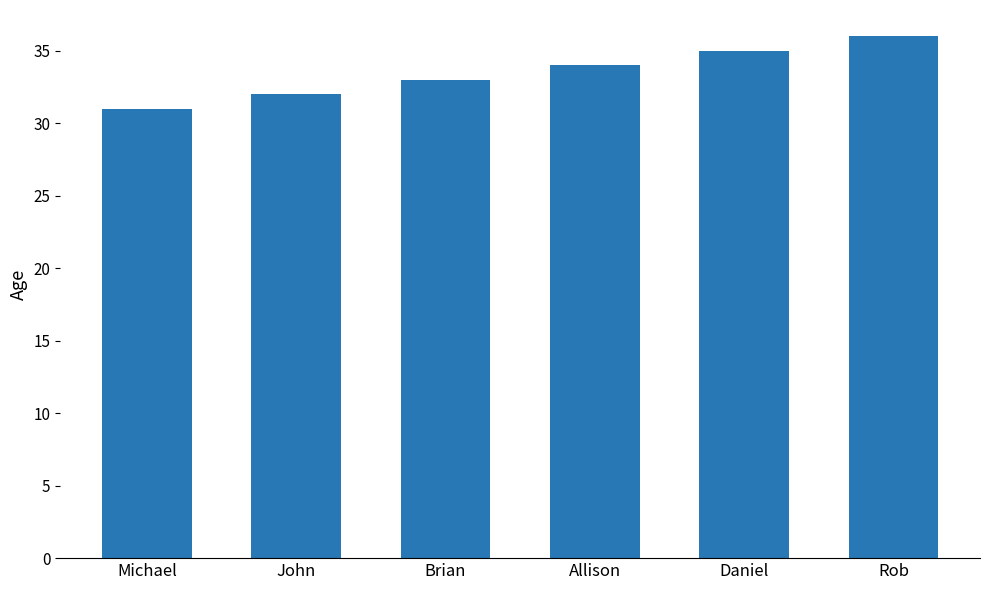

What is the difference between the second highest and minimum values?

4